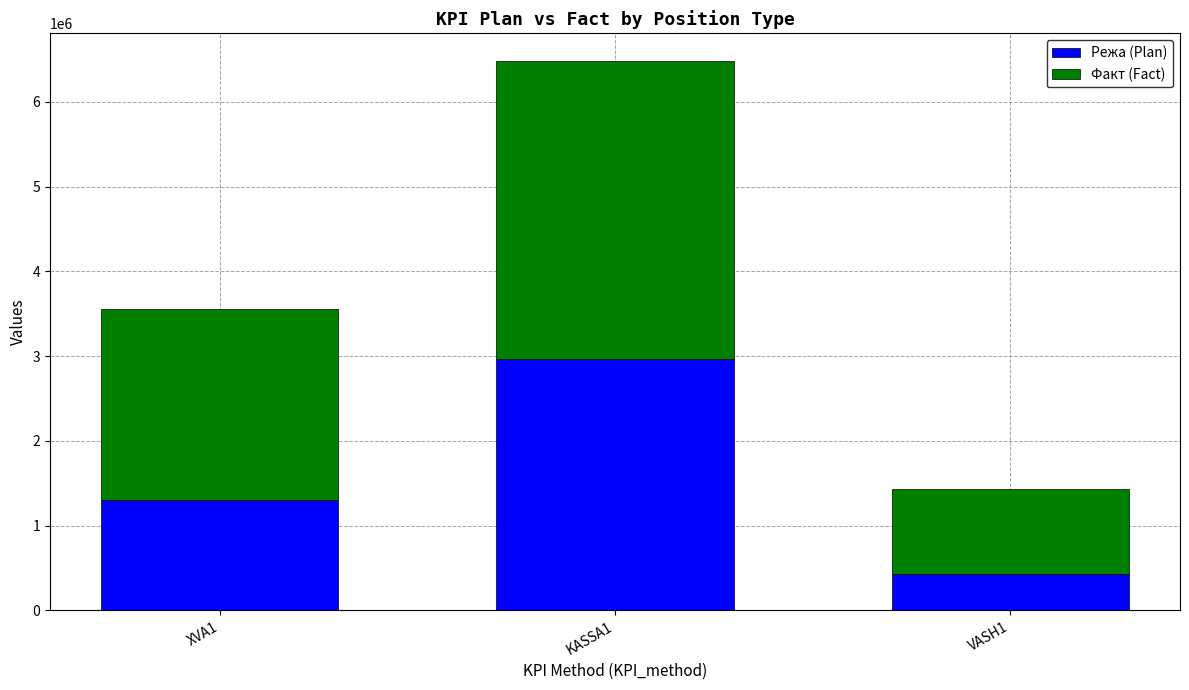

What is the average value of the Режа (Plan) series?

1565567